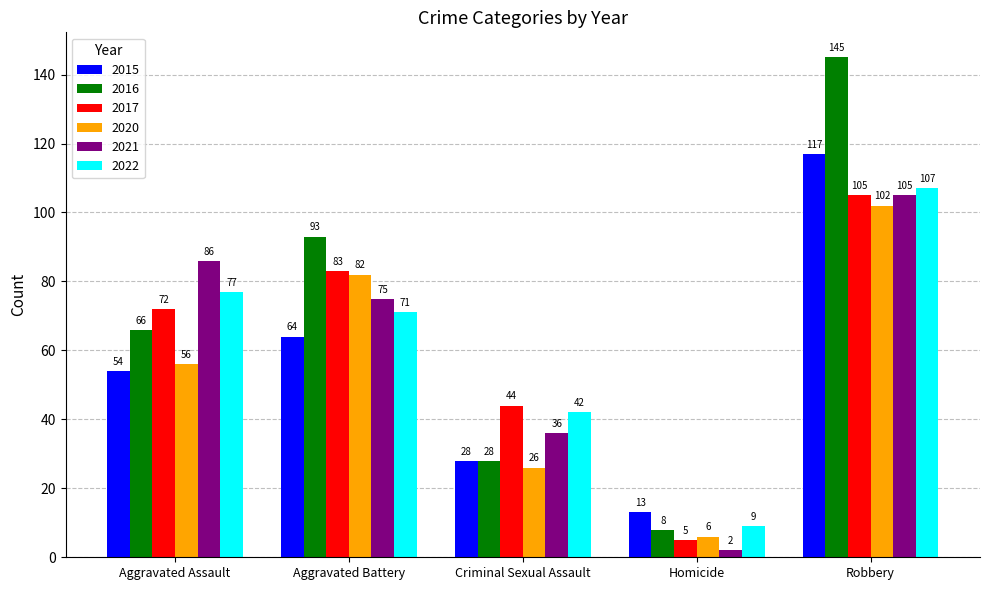

Reading left to right, list all the values displayed in this chart.

2015: Aggravated Assault=54	Aggravated Battery=64	Criminal Sexual Assault=28	Homicide=13	Robbery=117
2016: Aggravated Assault=66	Aggravated Battery=93	Criminal Sexual Assault=28	Homicide=8	Robbery=145
2017: Aggravated Assault=72	Aggravated Battery=83	Criminal Sexual Assault=44	Homicide=5	Robbery=105
2020: Aggravated Assault=56	Aggravated Battery=82	Criminal Sexual Assault=26	Homicide=6	Robbery=102
2021: Aggravated Assault=86	Aggravated Battery=75	Criminal Sexual Assault=36	Homicide=2	Robbery=105
2022: Aggravated Assault=77	Aggravated Battery=71	Criminal Sexual Assault=42	Homicide=9	Robbery=107